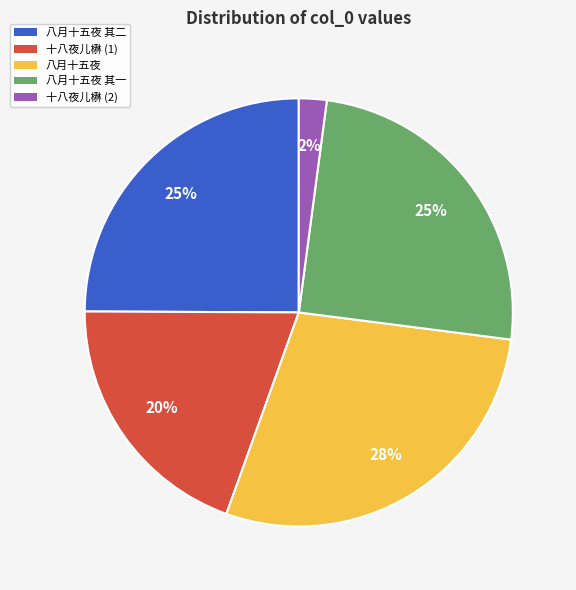

To the nearest percent, what is the difference between the largest and smallest slice percentages?

26%